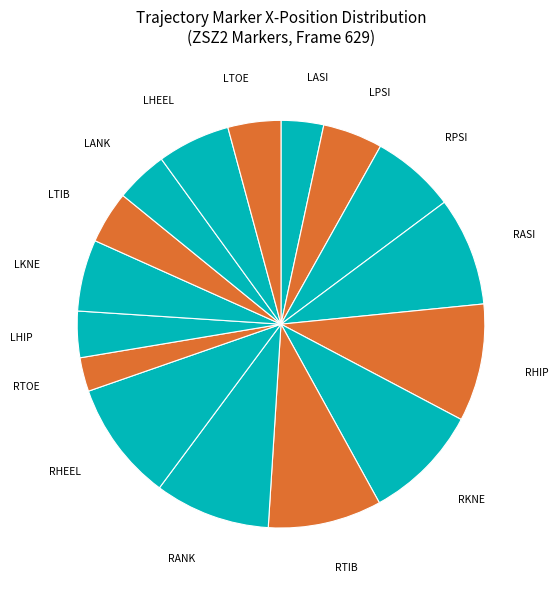

Is the sum of LHEEL and RPSI greater than half?

No